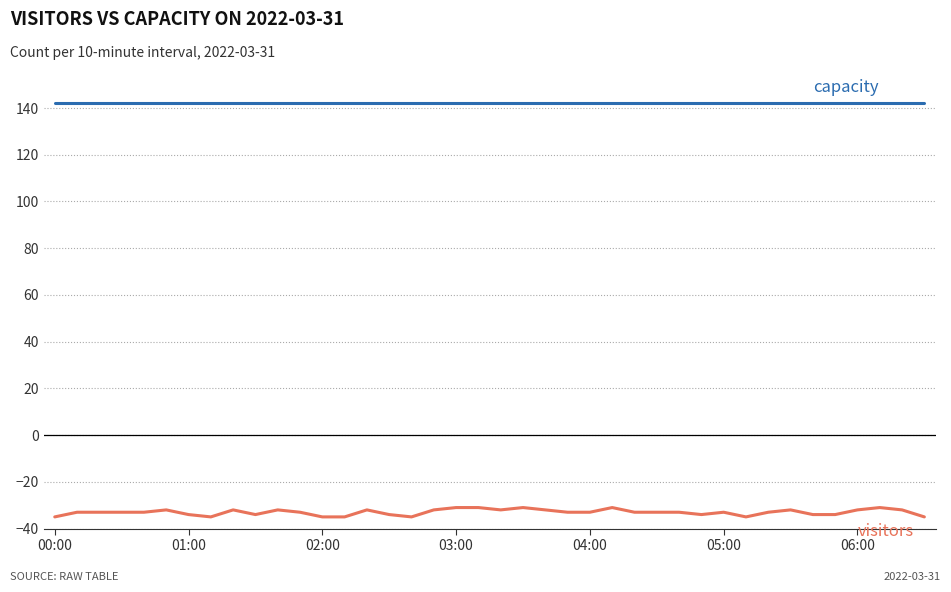

What is the smallest value displayed?

-35